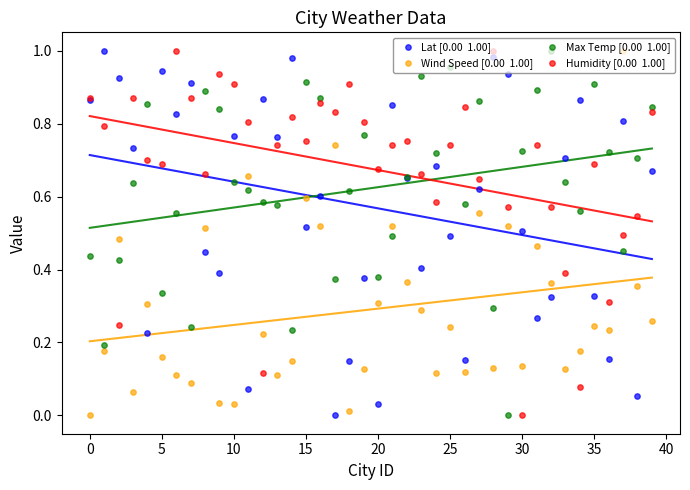

Which series has the largest total across all categories?

Humidity [0.00  1.00]